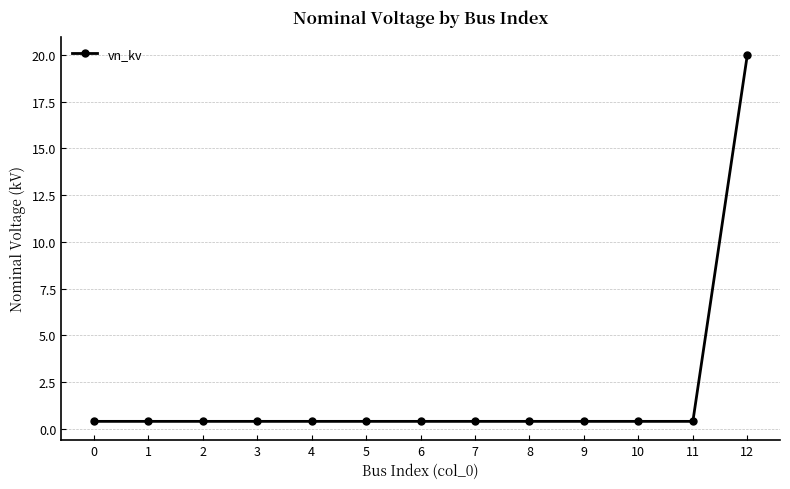

Which category has the highest value across all series?

12